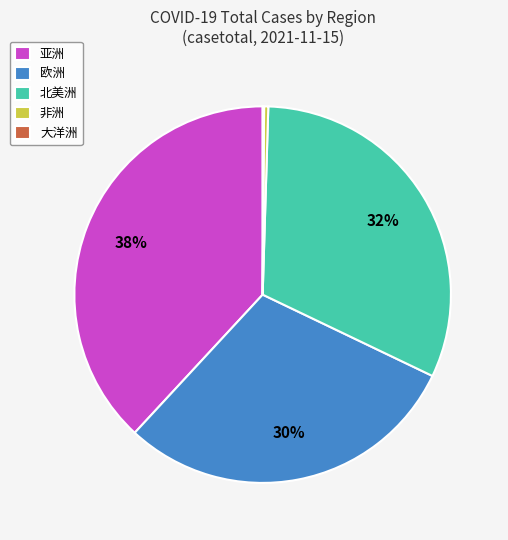

What is the ratio of the value at 欧洲 to the value at 亚洲?

0.8